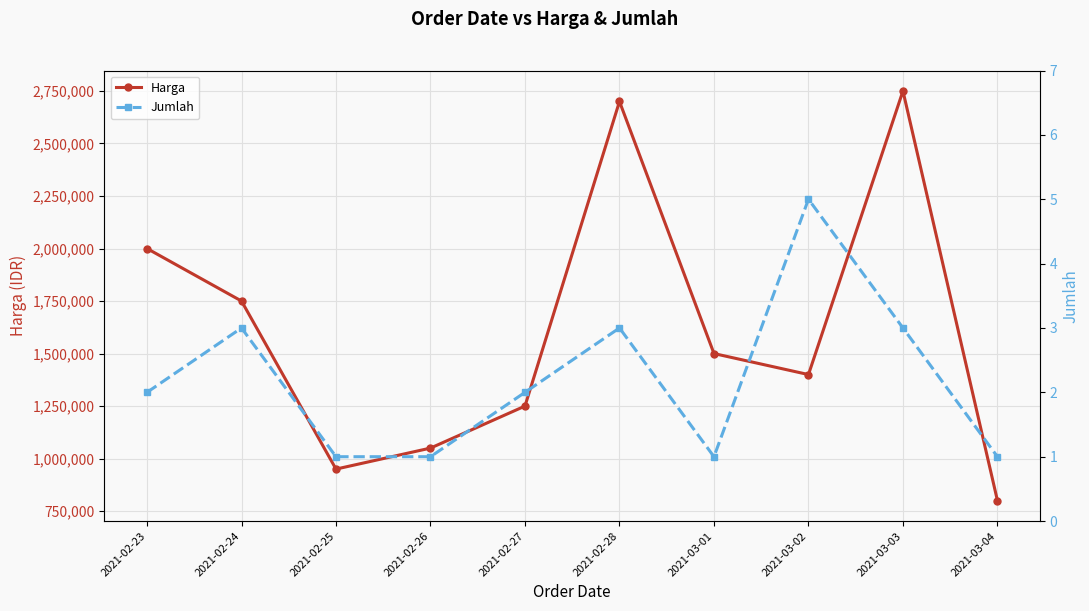

What is the value of the Harga point at the 6th from the left?

2700000